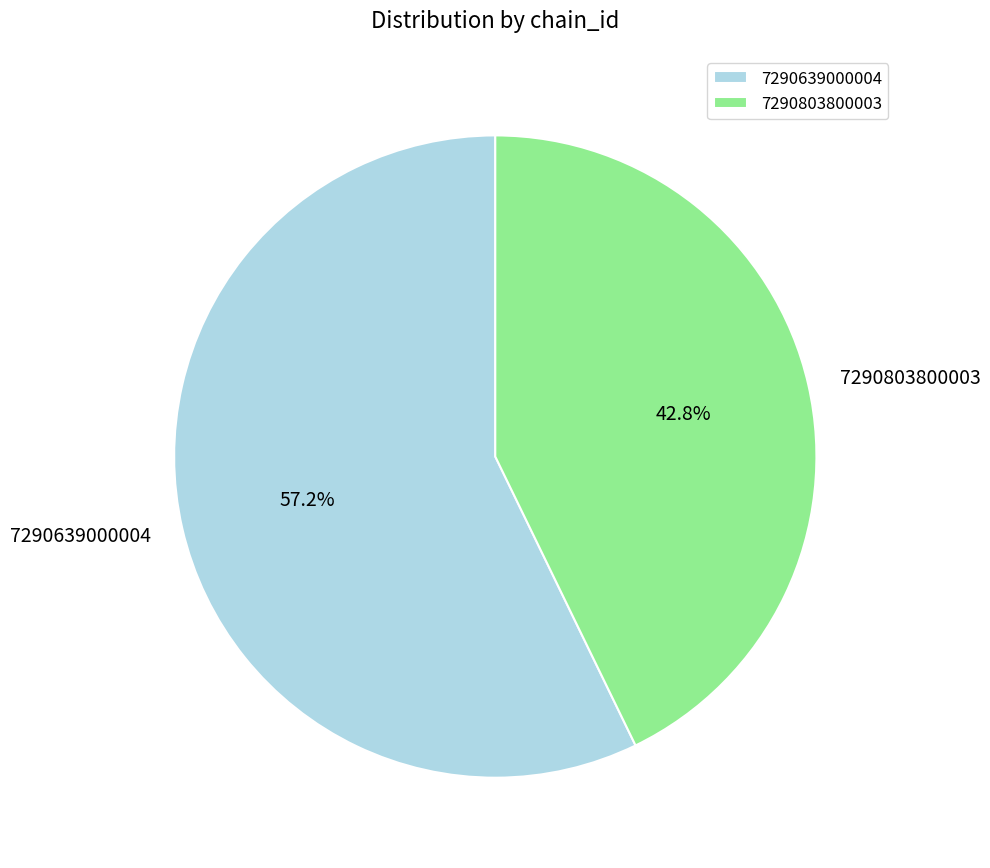

Approximately how many times larger is the value at 7290639000004 compared to 7290803800003?

1.3